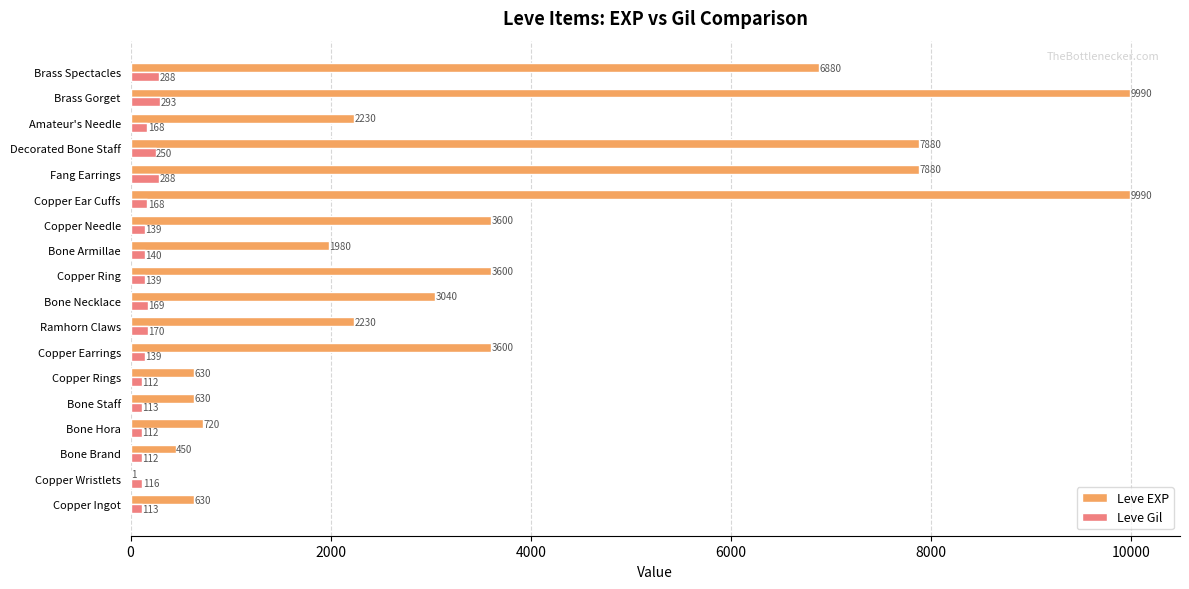

What is the sum of the Leve Gil values at Brass Spectacles and Bone Brand?

400